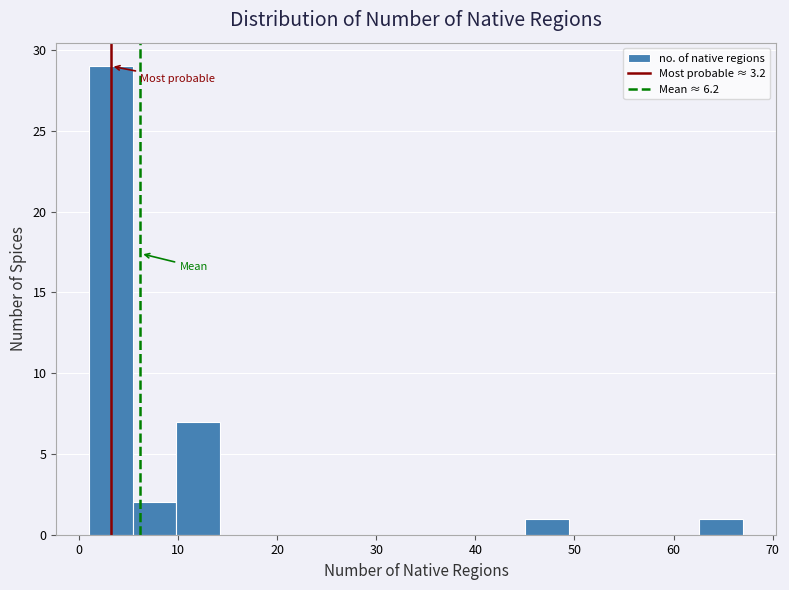

Reading left to right, transcribe this chart: for each bar, give the range it covers on the x-axis and its height. Neither the bar edges nor the heights are printed on the chart, so give them approximately, as read against the axes.

1.0 to 5.4: 29
5.4 to 9.8: 2
9.8 to 14.2: 7
14.2 to 18.6: 0
18.6 to 23.0: 0
23.0 to 27.4: 0
27.4 to 31.8: 0
31.8 to 36.2: 0
36.2 to 40.6: 0
40.6 to 45.0: 0
45.0 to 49.4: 1
49.4 to 53.8: 0
53.8 to 58.2: 0
58.2 to 62.6: 0
62.6 to 67.0: 1